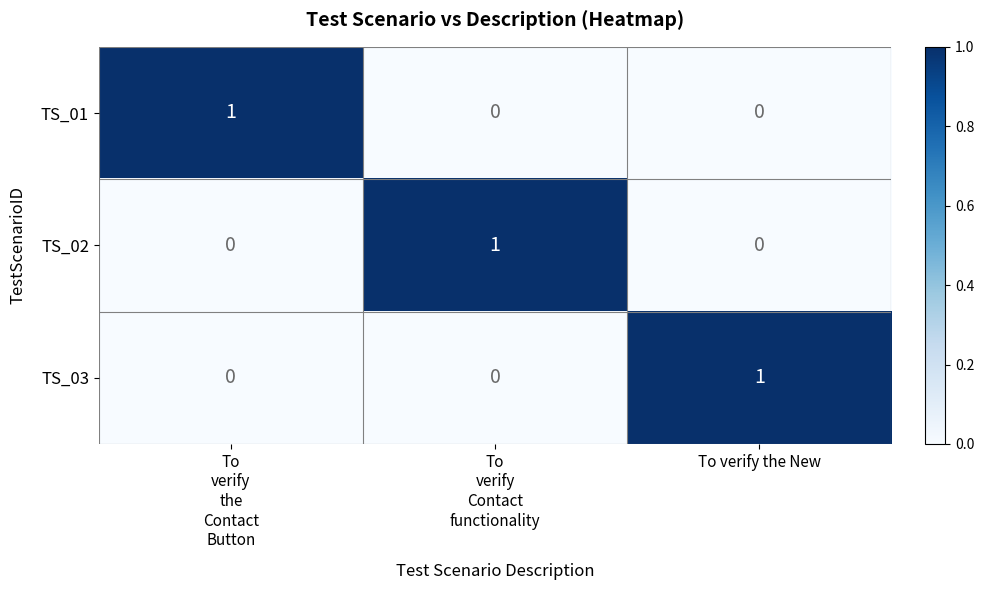

Count the TS_02 values in the range 0 to 1.

3